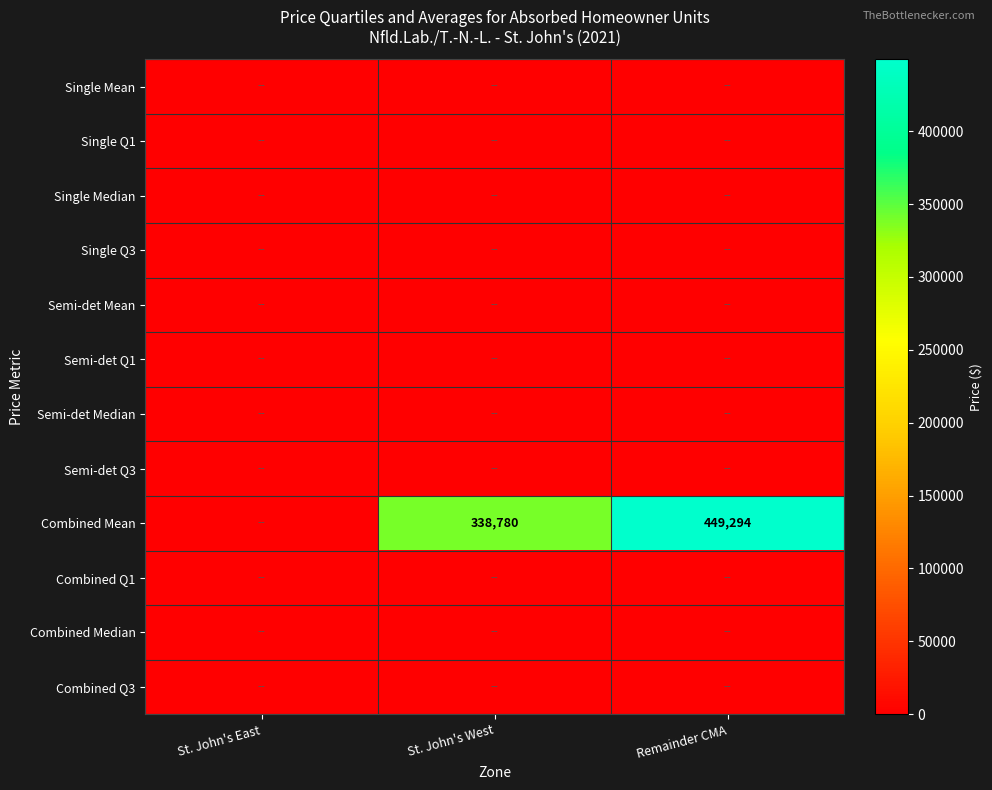

Which category has the highest value in the Combined Mean series?

Remainder CMA